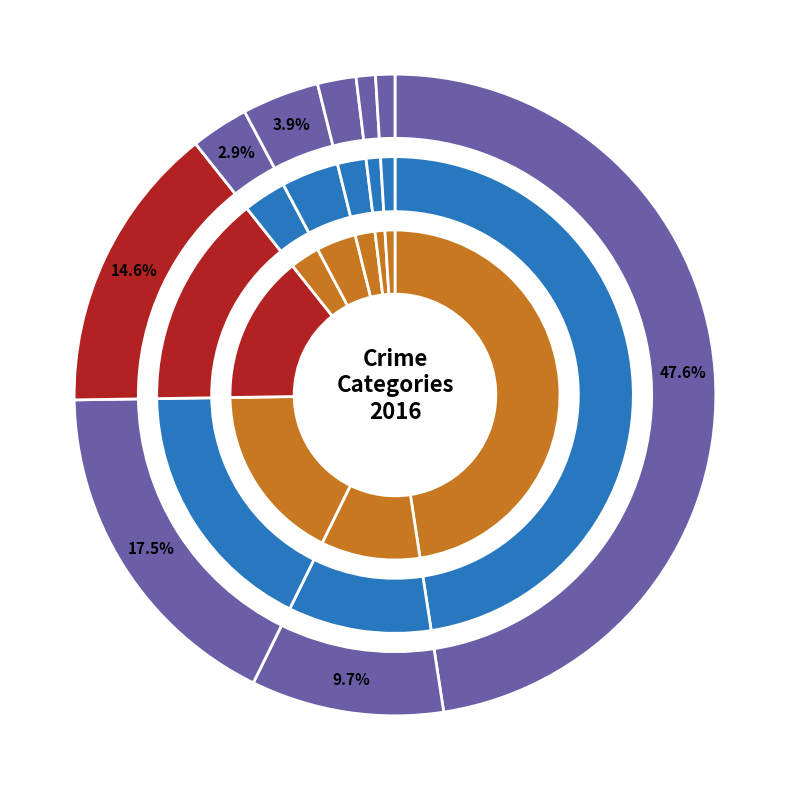

Rank the categories by value from lowest to highest.

Arson, Homicide, Criminal Sexual Assault, Aggravated Assault, Aggravated Battery, Burglary, Robbery, Motor Vehicle Theft, Theft